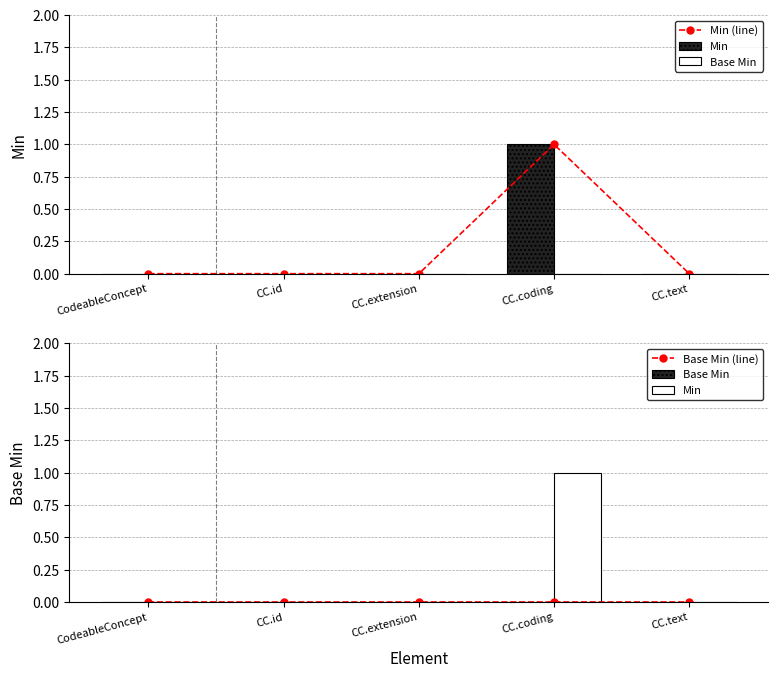

At how many categories does at least one series exceed 0?

1